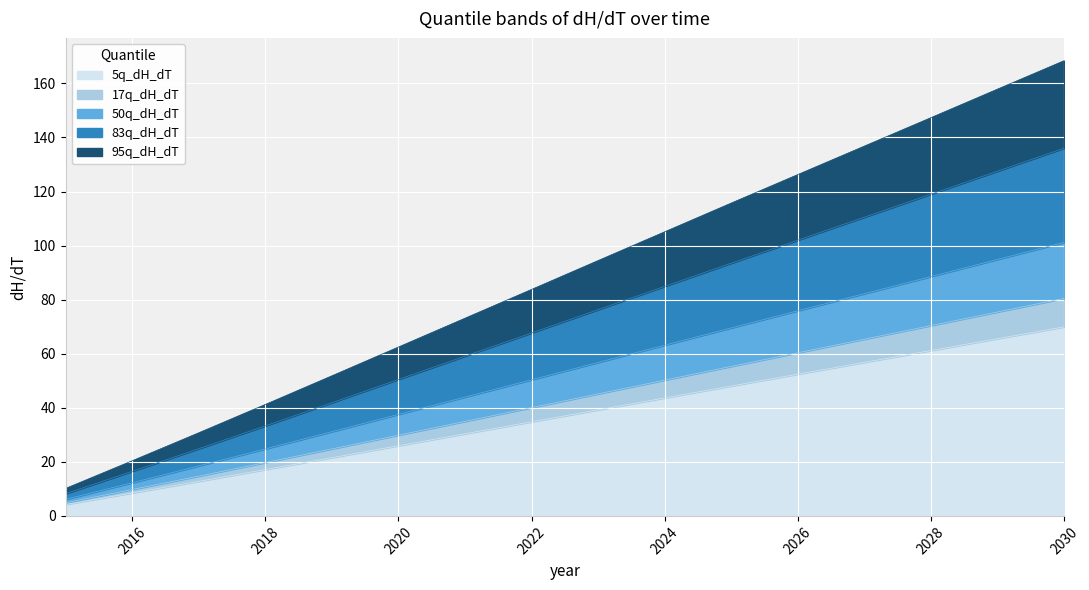

The 5q_dH_dT series shows 58.7 at 2022. True or false?

False